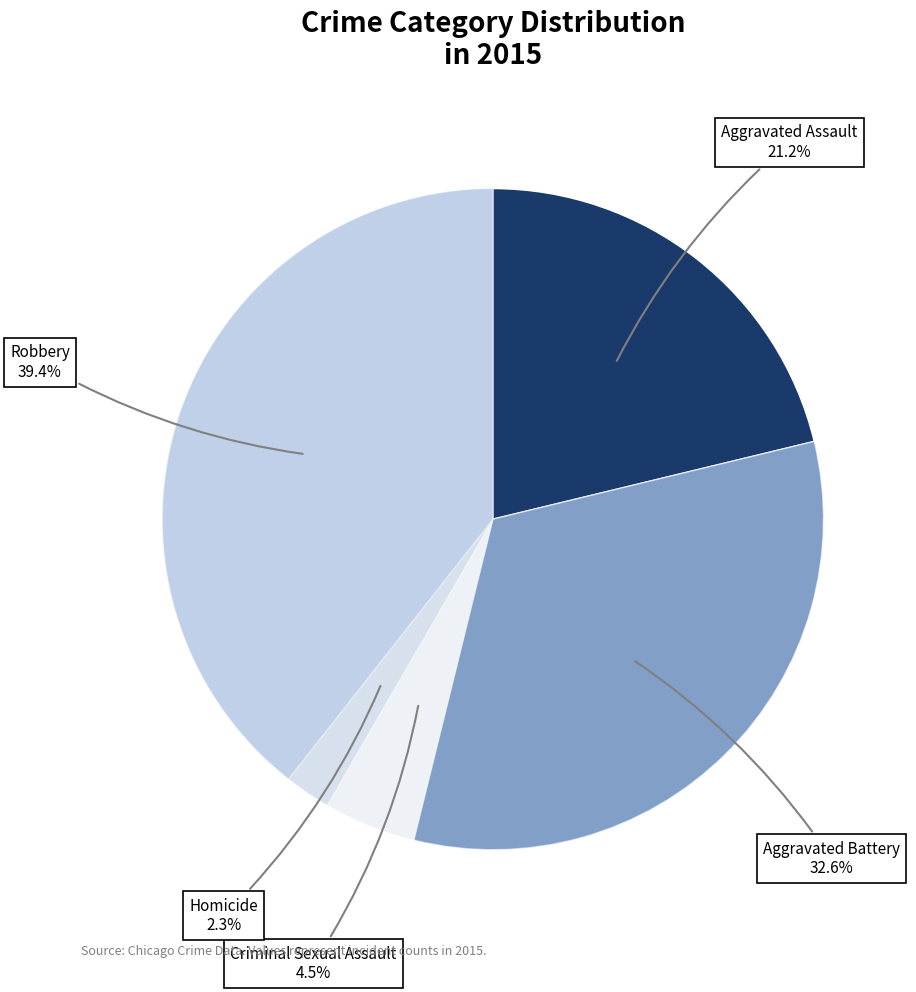

Does any single category account for the majority?

No